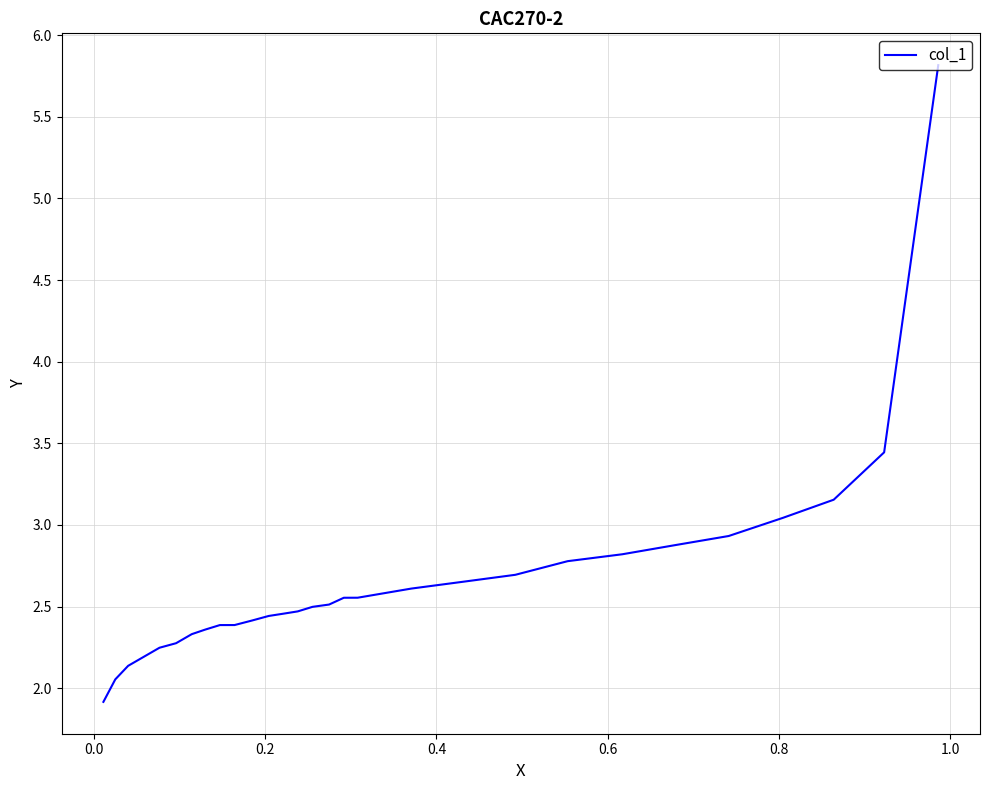

Does the chart have visible grid lines?

Yes